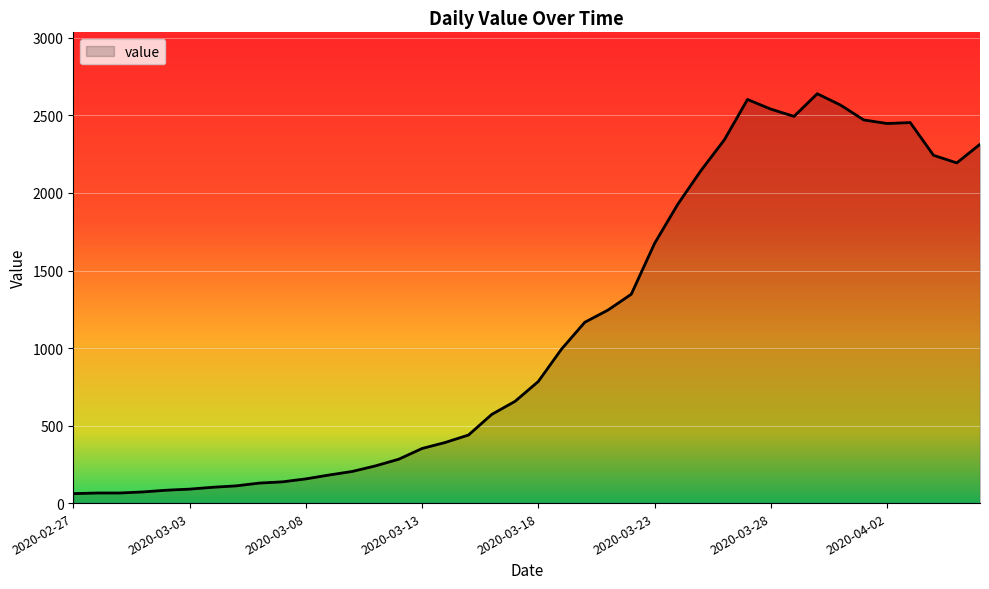

How many lines are shown in the chart?

1